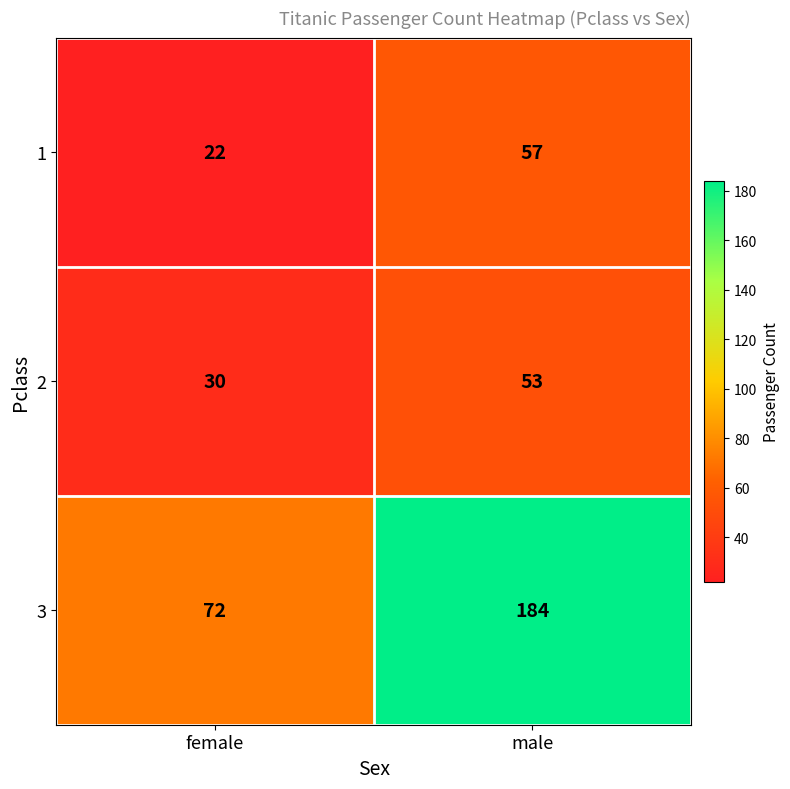

At how many categories does at least one series exceed 182?

1